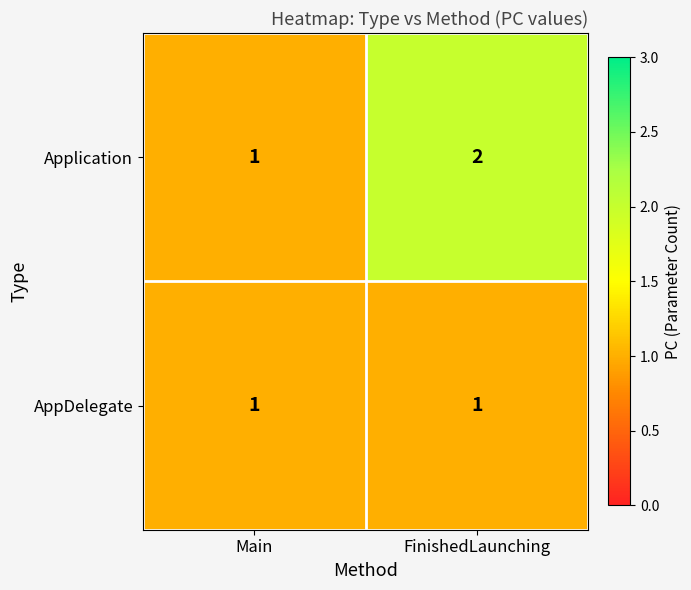

Rank the series by their average value, from highest to lowest.

Application, AppDelegate